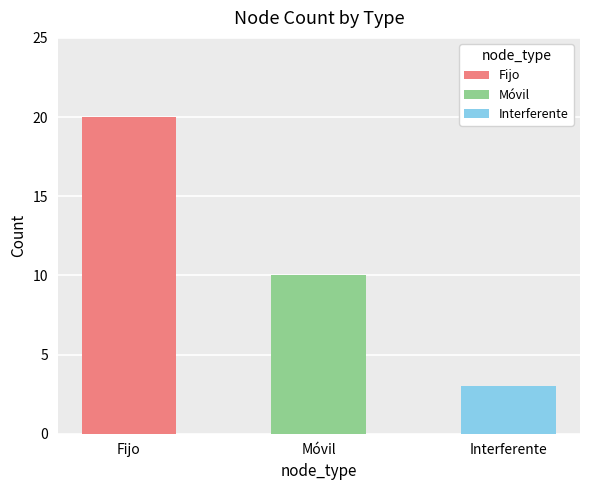

Reading left to right, what are all the values shown in this chart?

20	10	3